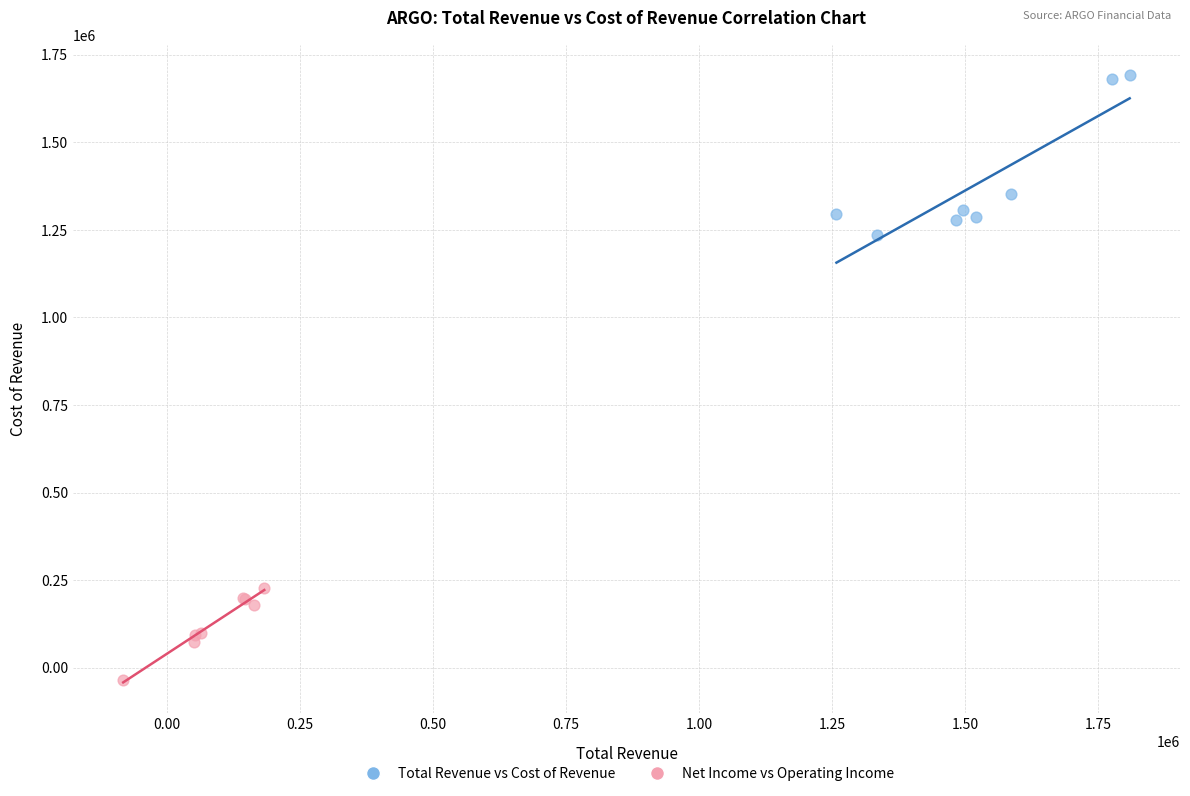

Which series reaches the maximum Y coordinate?

Total Revenue vs Cost of Revenue